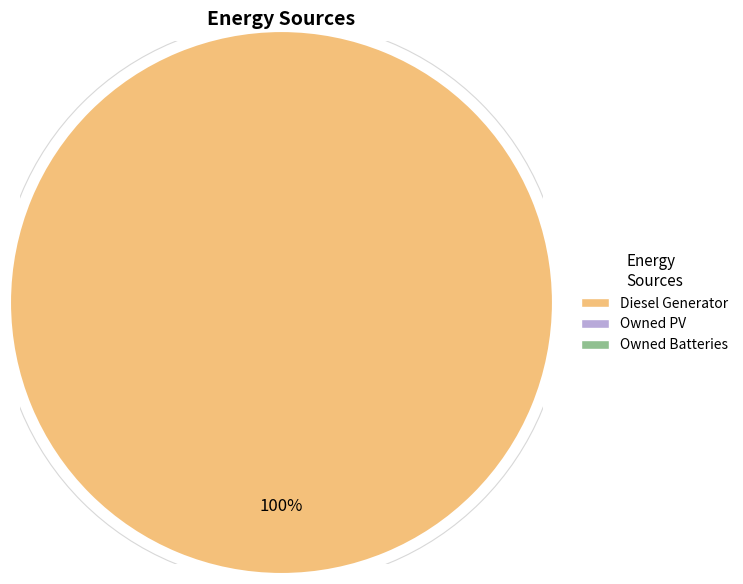

Is there a majority slice in this chart?

Yes